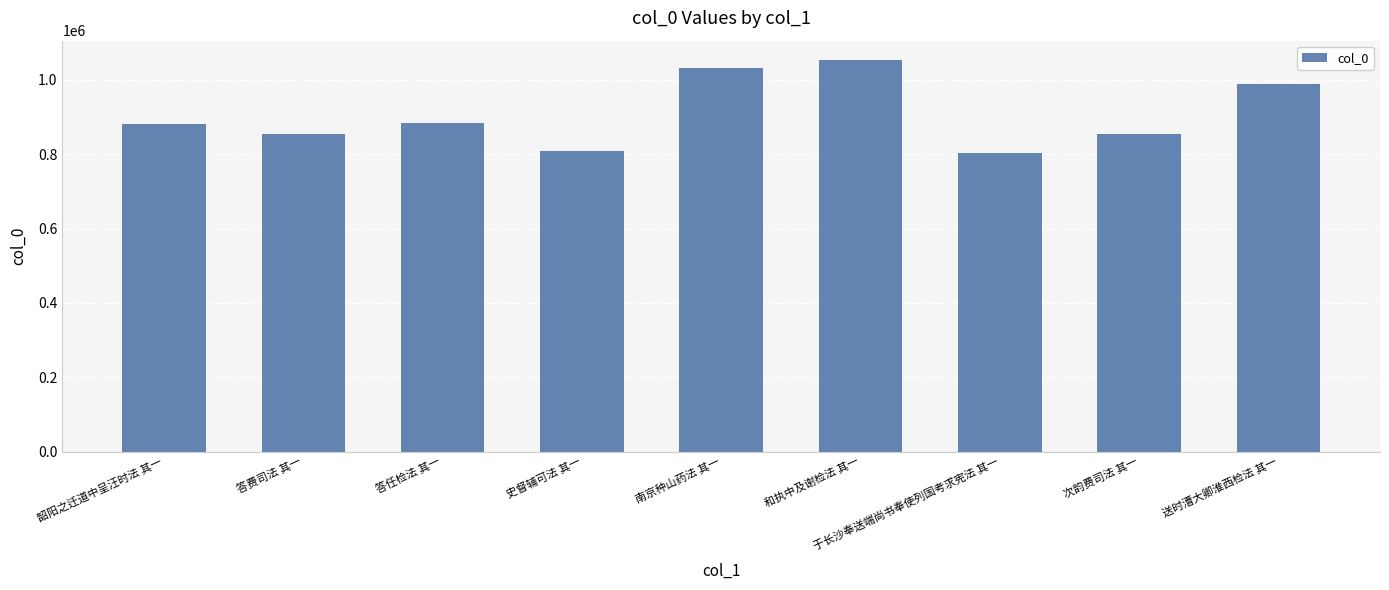

Between 答费司法 其一 and 韶阳之迁道中呈汪时法 其一, which is larger?

韶阳之迁道中呈汪时法 其一